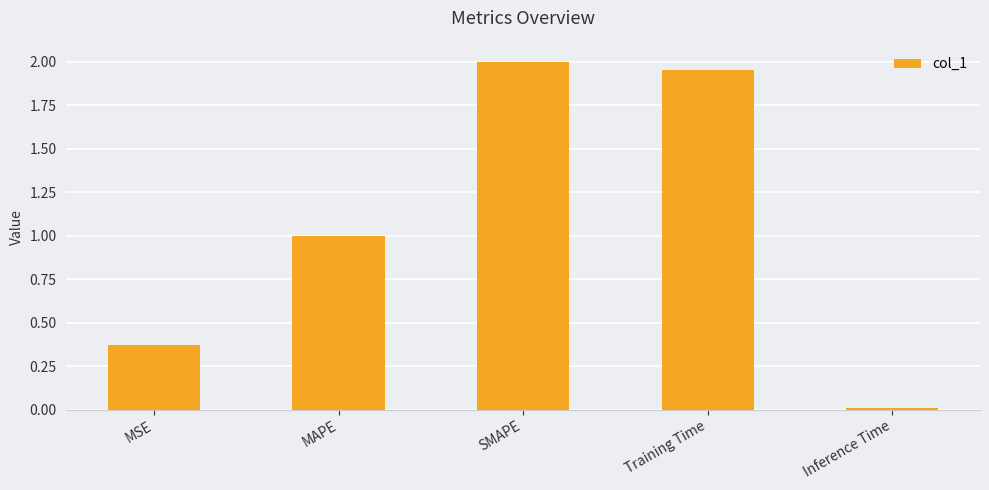

How many categories are shown in the chart?

5